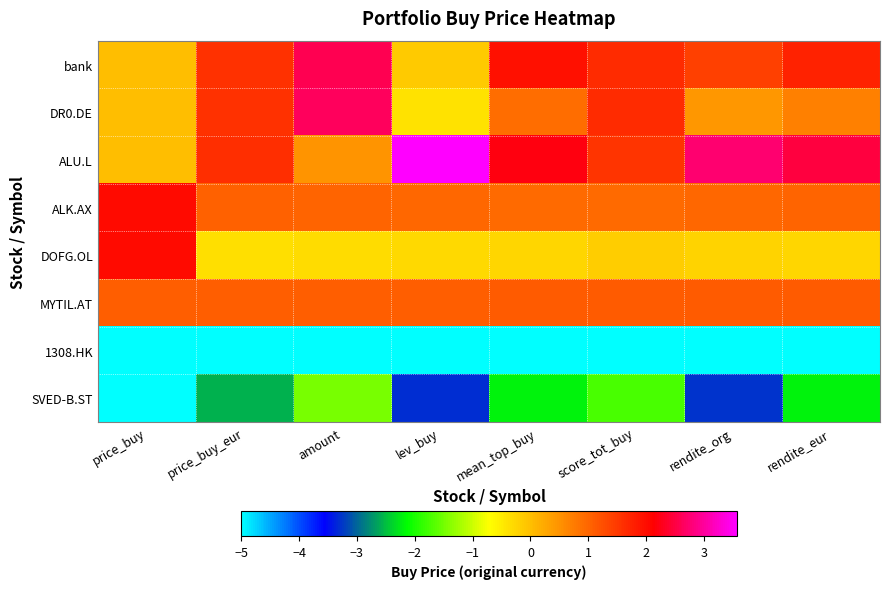

Which series has the largest range (max minus min)?

ALU.L